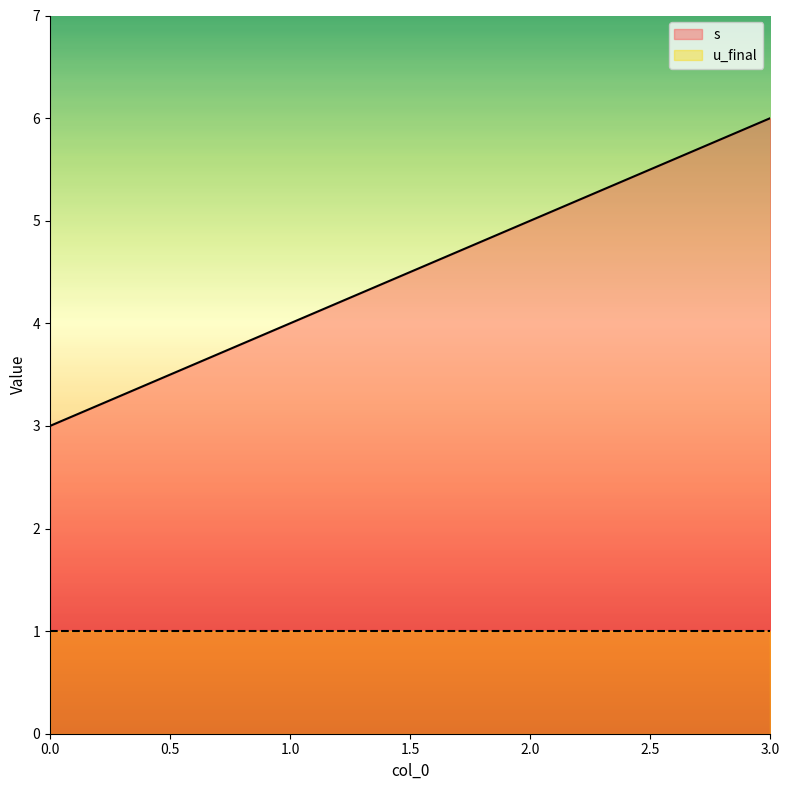

What is the sum of all values?

18